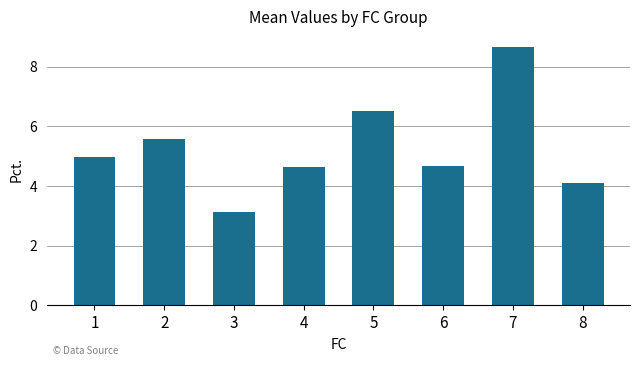

Reading left to right, list all the values displayed in this chart.

1=5.0	2=5.6	3=3.1	4=4.6	5=6.5	6=4.7	7=8.7	8=4.1